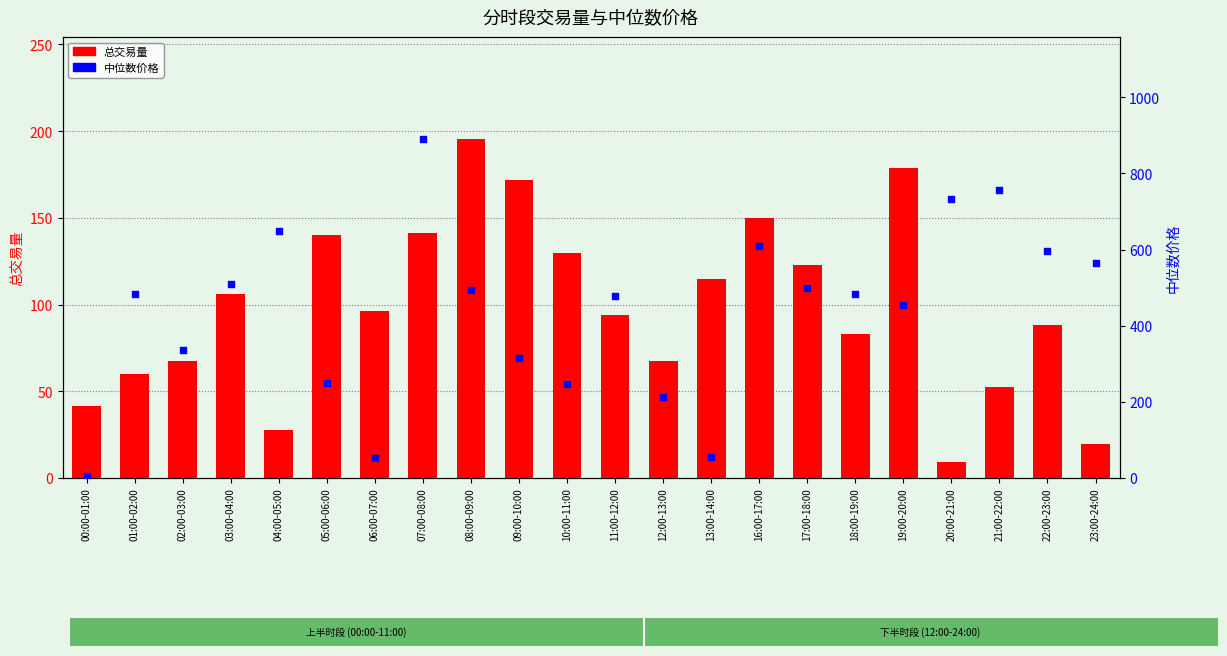

Which series contains the lowest Y value?

中位数价格